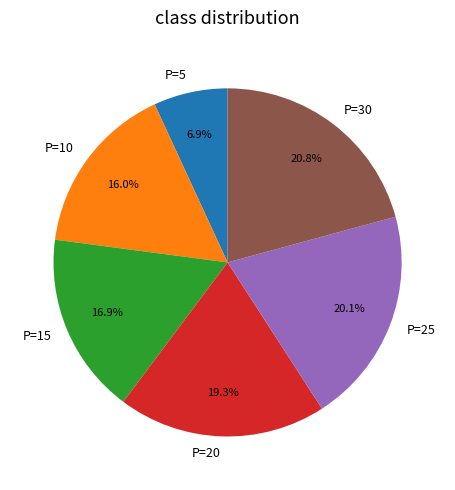

To the nearest percent, what is the average slice percentage?

17%